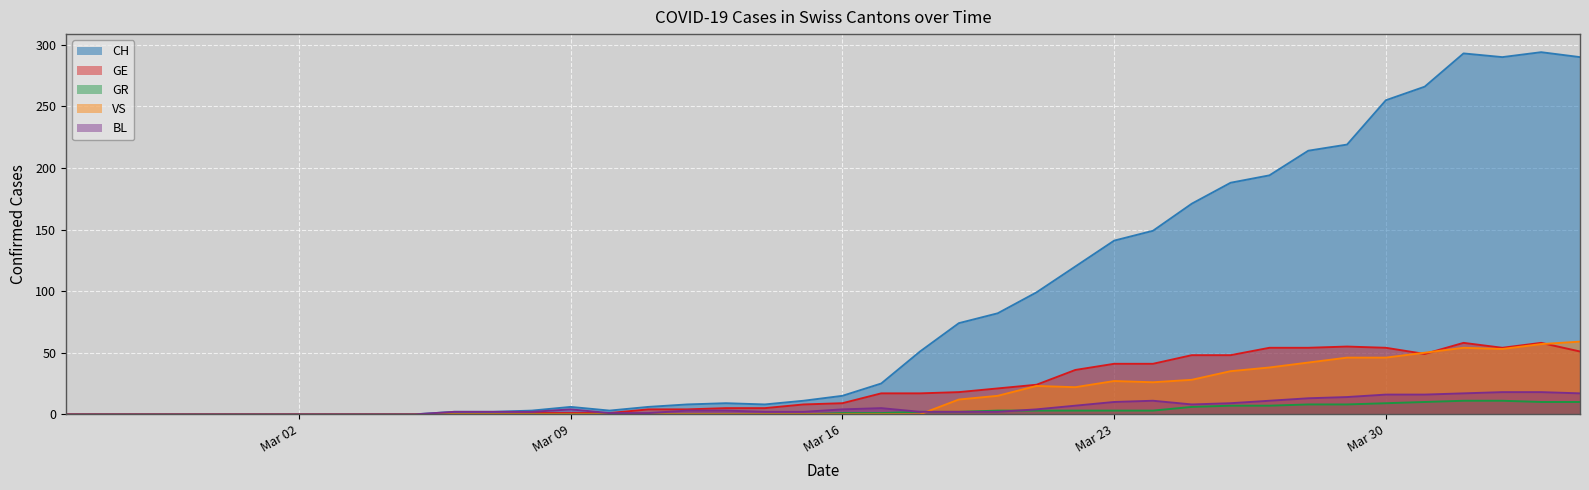

What is the maximum value shown in the chart?

294